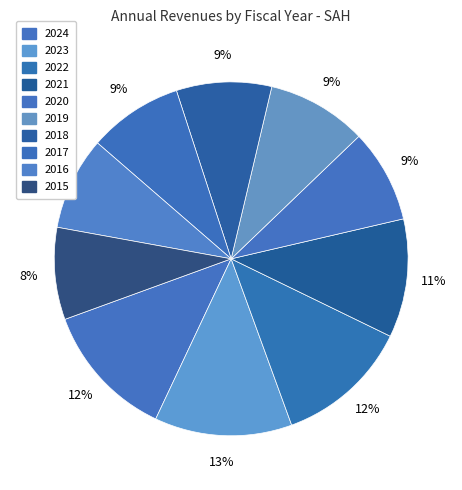

How many segments does this pie chart have?

10